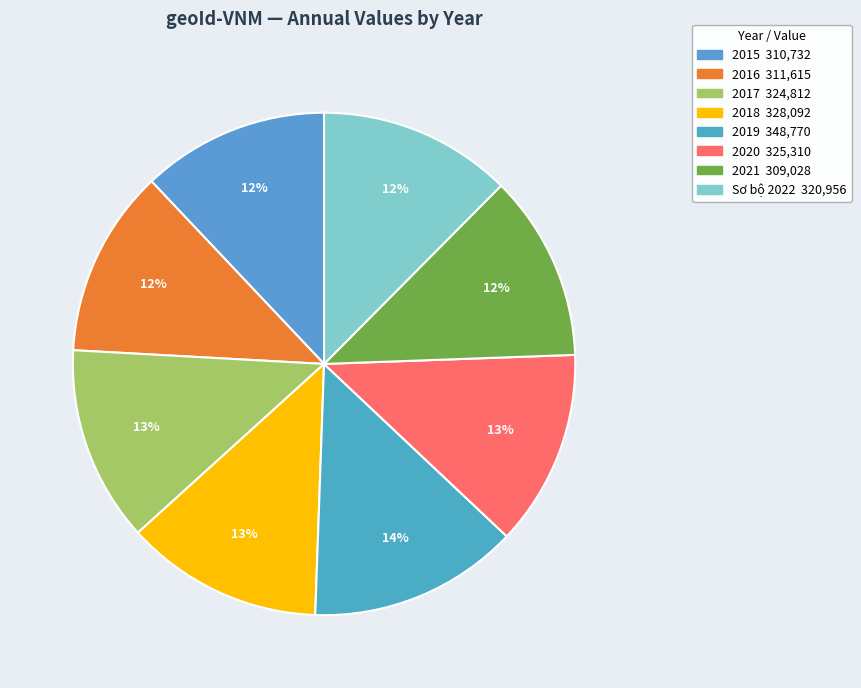

True or false: 2018 accounts for 23% of the total.

False